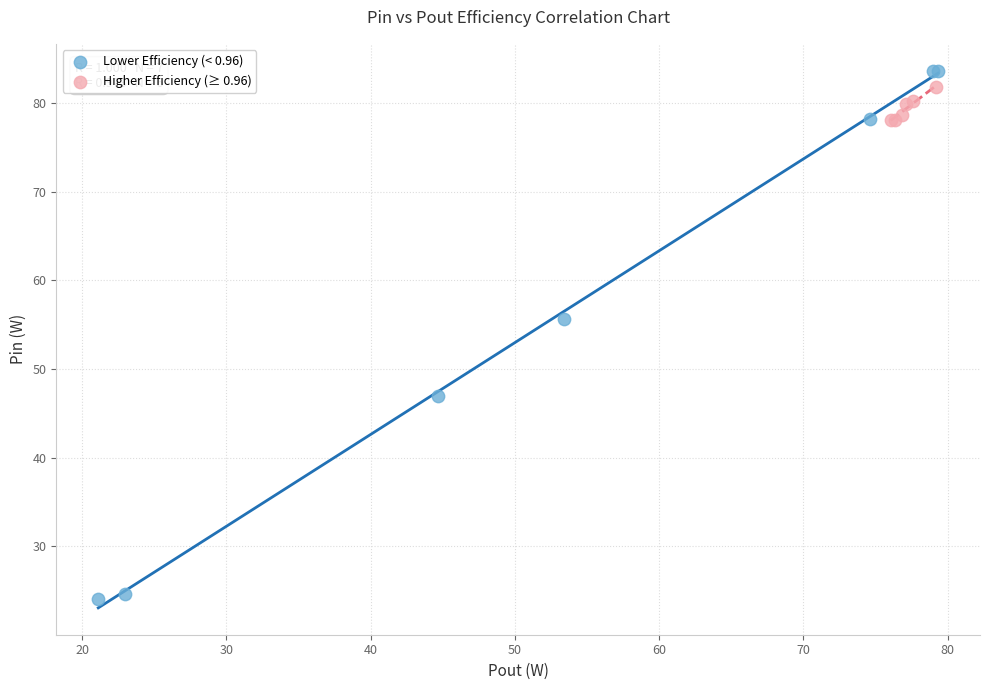

What are all the series names shown in the legend?

Lower Efficiency (< 0.96), Higher Efficiency (≥ 0.96)